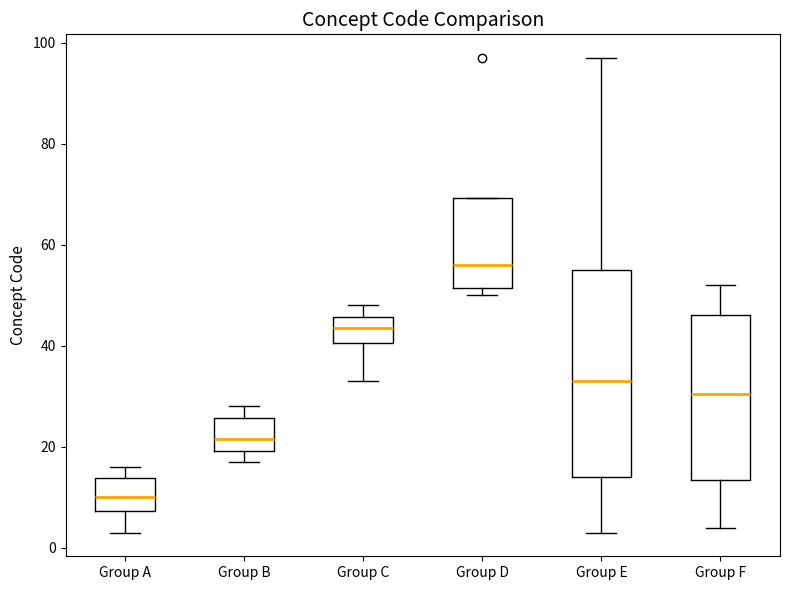

Which box has the lowest median line?

Group A